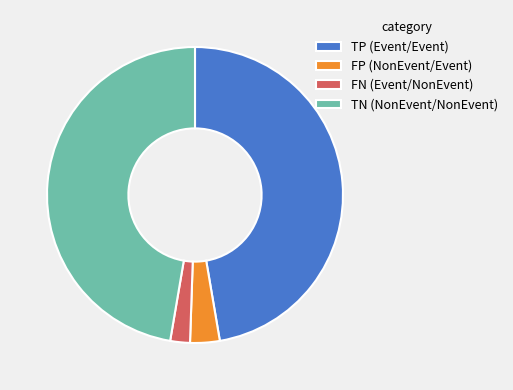

Between TP (Event/Event) and FN (Event/NonEvent), which is larger?

TP (Event/Event)